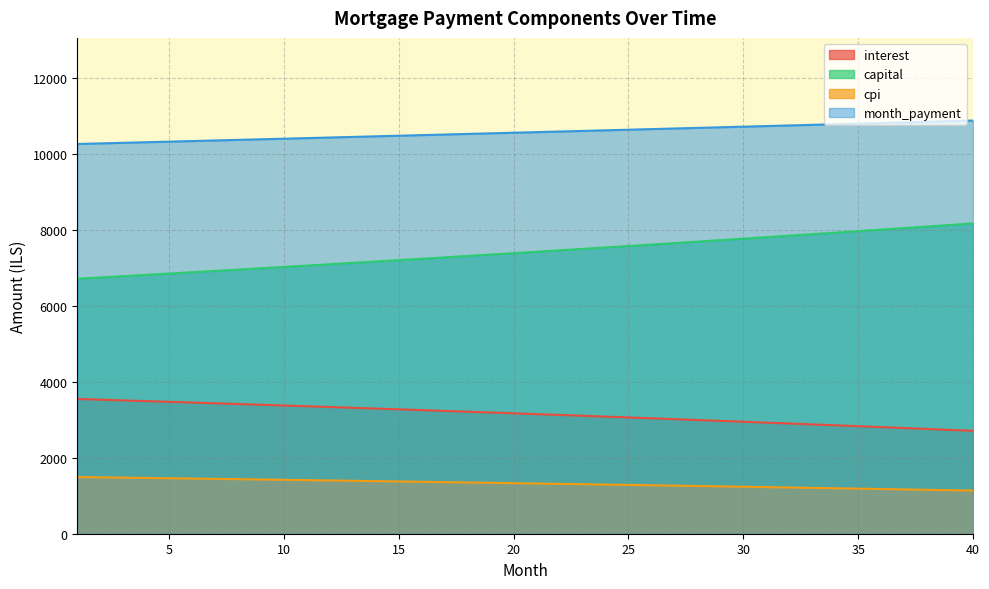

What is the difference between the capital values at 24 and 27?

114.7